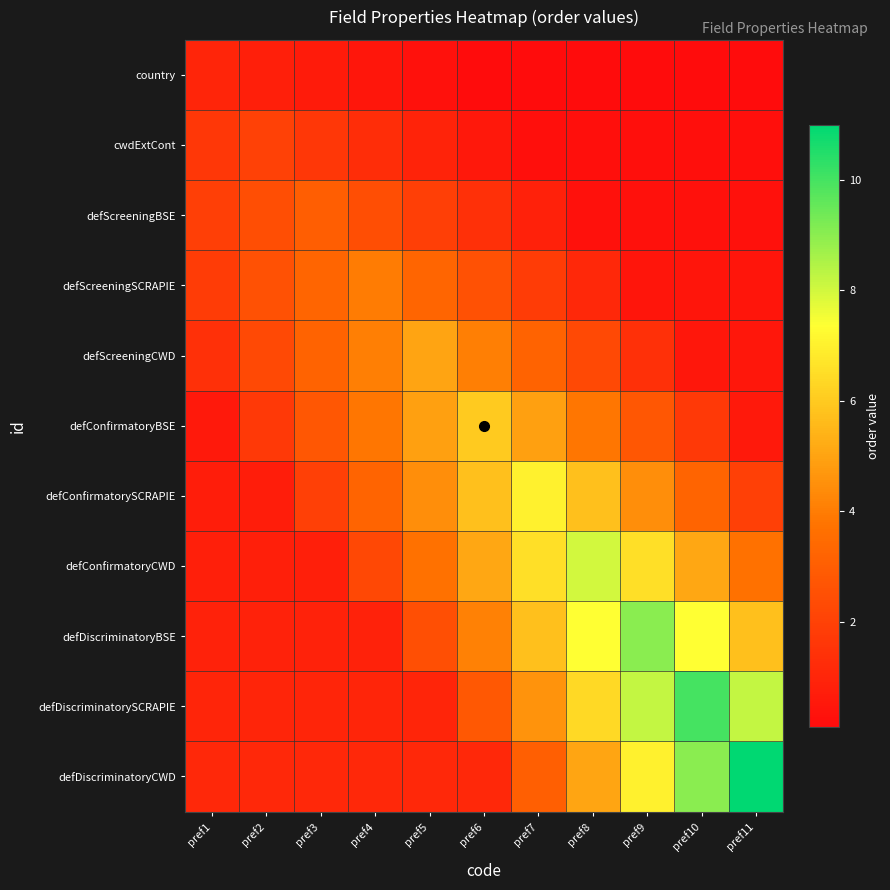

Which series changed the most between pref2 and pref9?

defDiscriminatoryBSE